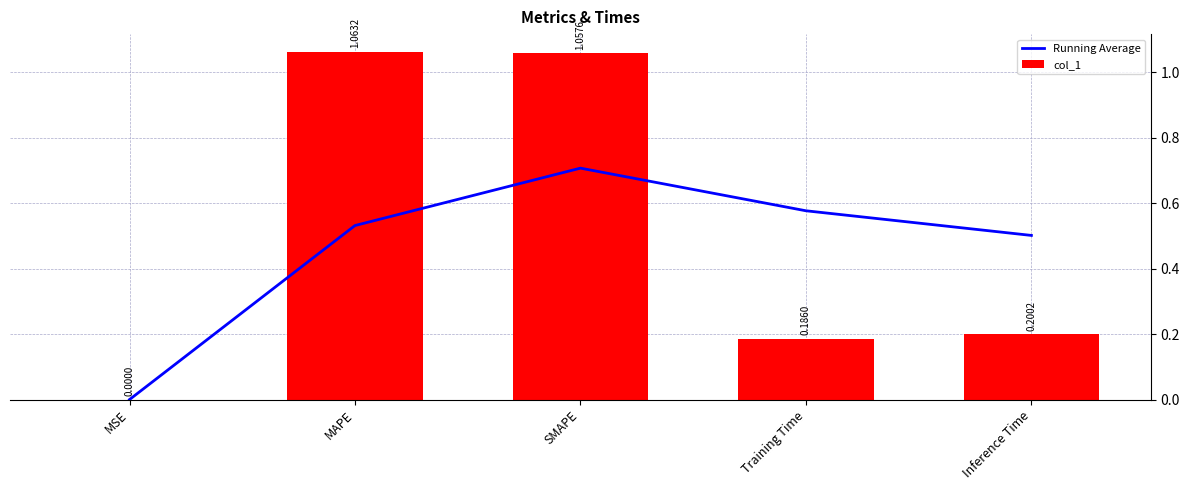

What is the label of the 4th bar from the left?

Training Time